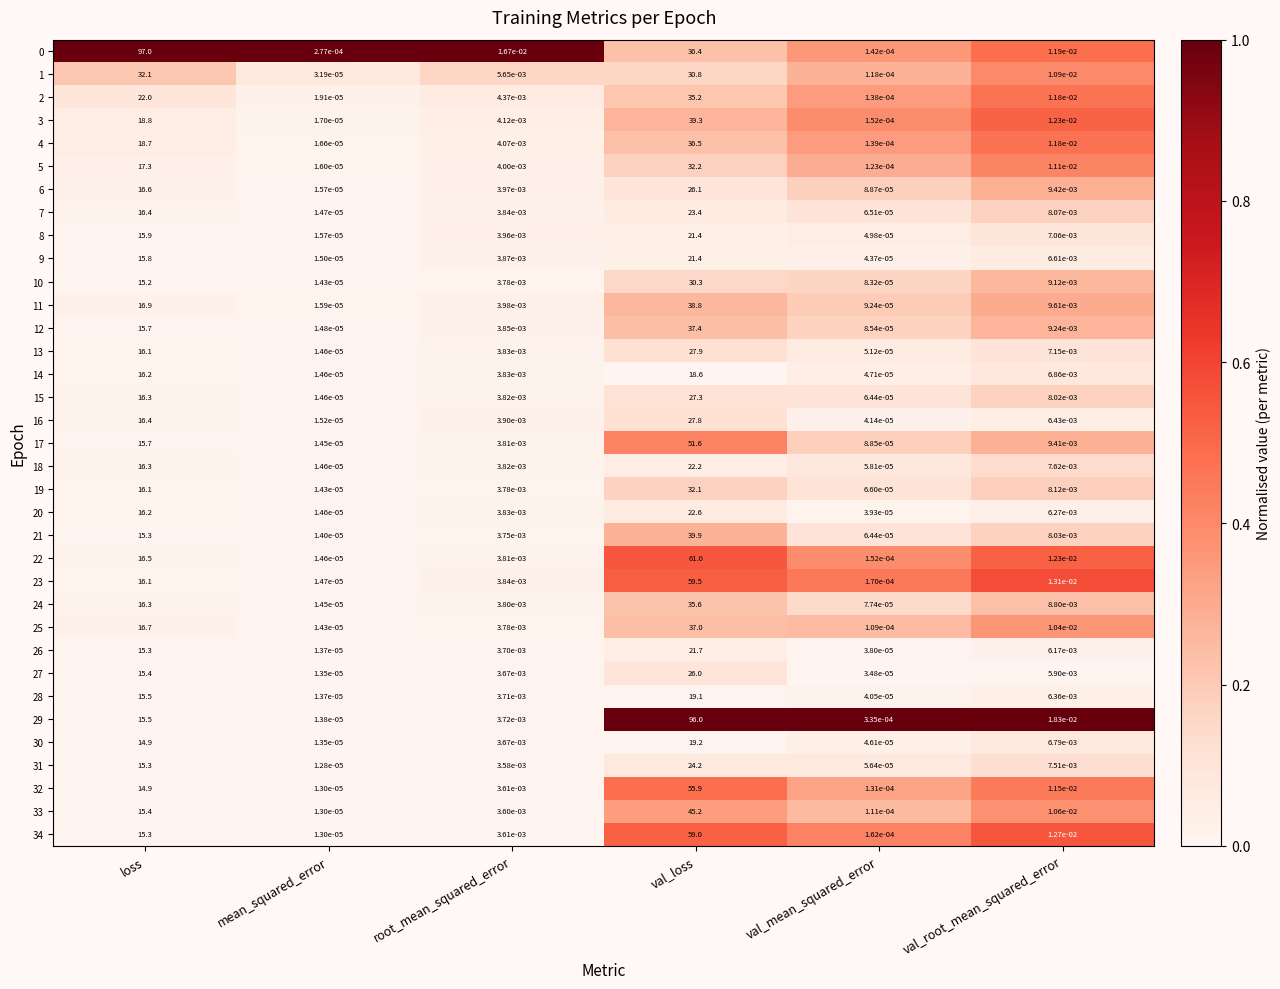

At which category does the chart reach its minimum across all series?

mean_squared_error